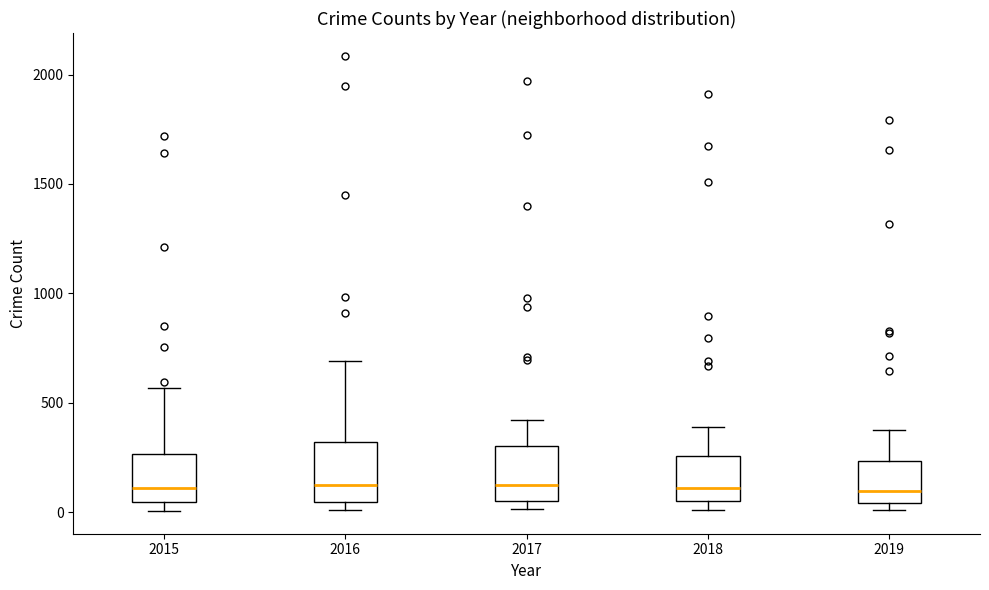

Reading left to right, transcribe this box plot: for each box, give where its median line is, the range the box spans, and where its two whiskers end, as read against the y-axis. The values are not printed on the chart, so give them approximately, as read against the axis.

2015: median 100, box 50 to 250, whiskers 0 to 550
2016: median 150, box 50 to 300, whiskers 0 to 700
2017: median 100, box 50 to 300, whiskers 0 to 400
2018: median 100, box 50 to 250, whiskers 0 to 400
2019: median 100, box 50 to 250, whiskers 0 to 400